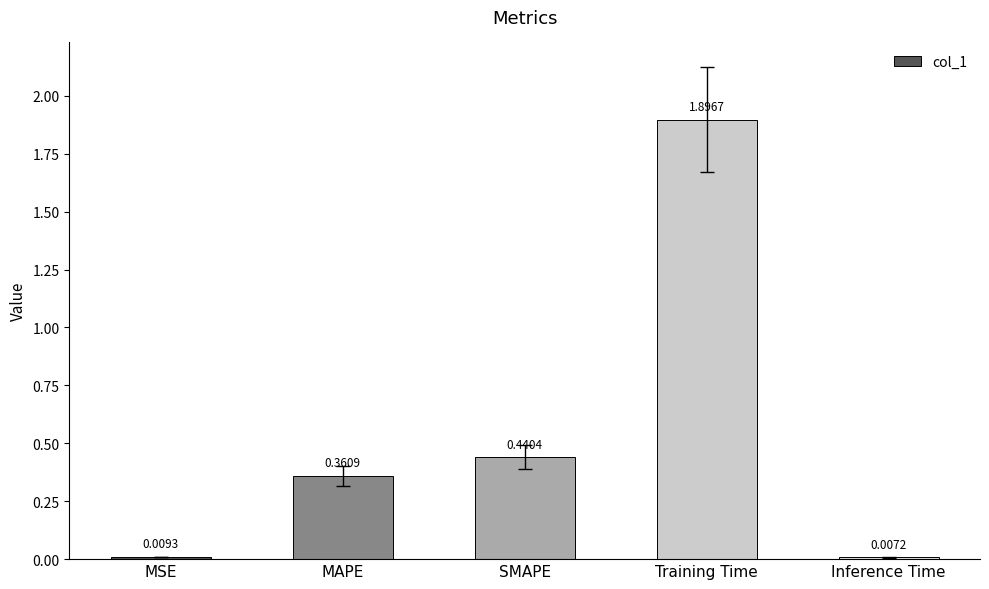

Rank the categories by value from highest to lowest.

Training Time, SMAPE, MAPE, MSE, Inference Time